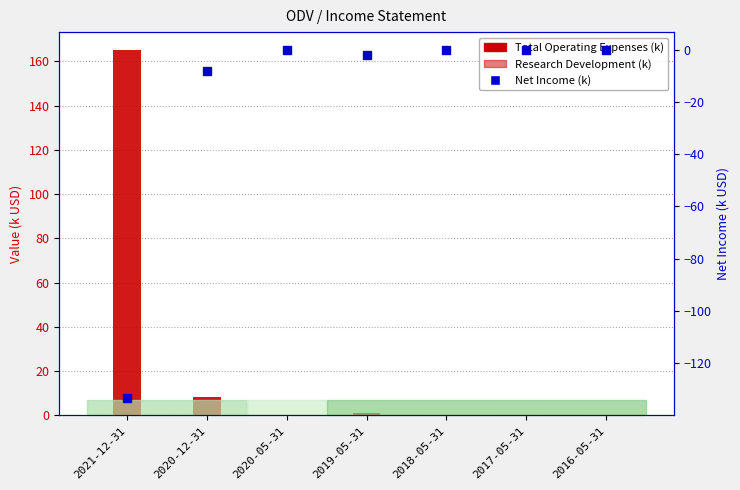

At which category is the sum across all series the highest?

2021-12-31